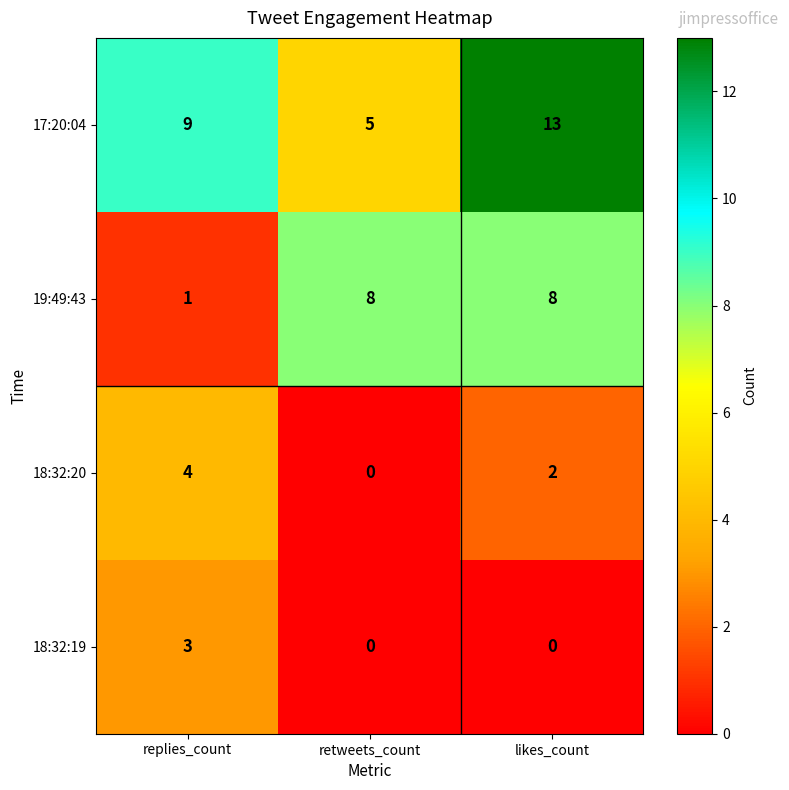

Which series has the largest total across all categories?

17:20:04